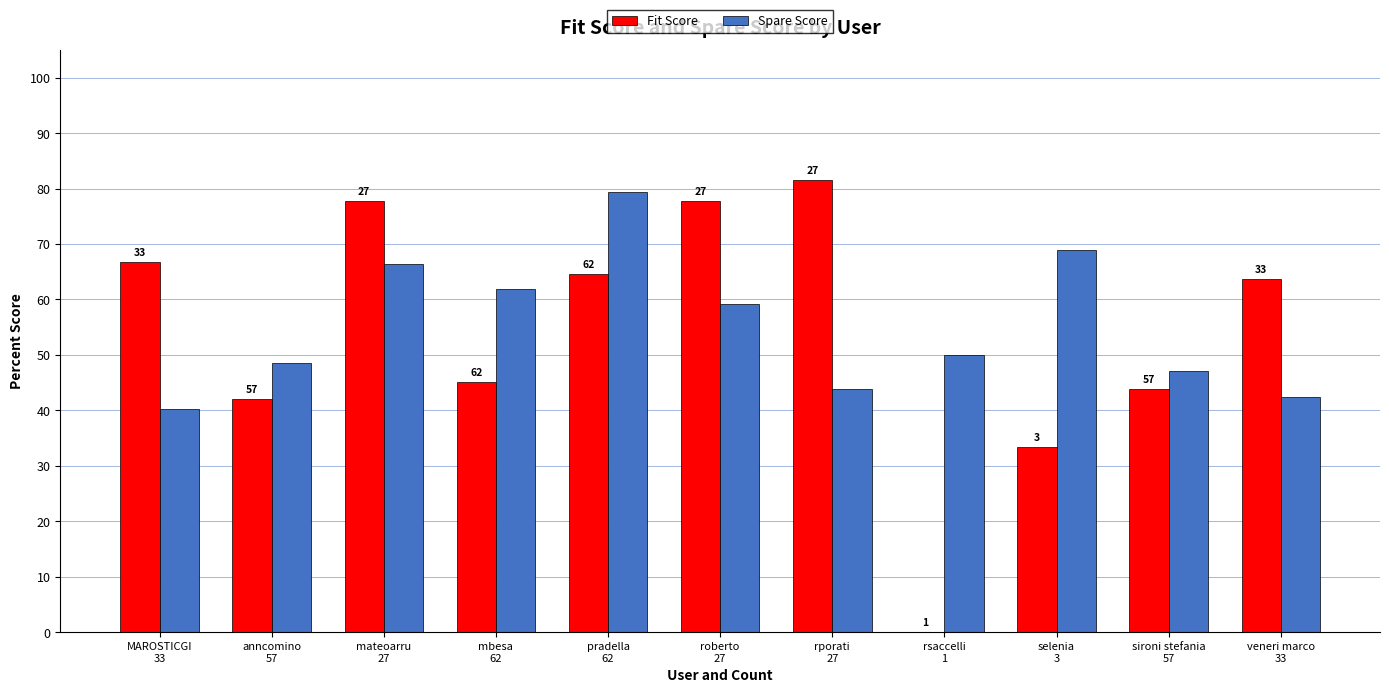

Reading left to right, transcribe all the data shown in this chart.

Fit Score: 66.7	42.1	77.8	45.2	64.5	77.8	81.5	0.0	33.3	43.9	63.6
Spare Score: 40.2	48.5	66.3	61.9	79.4	59.2	43.9	50.0	68.9	47.1	42.4